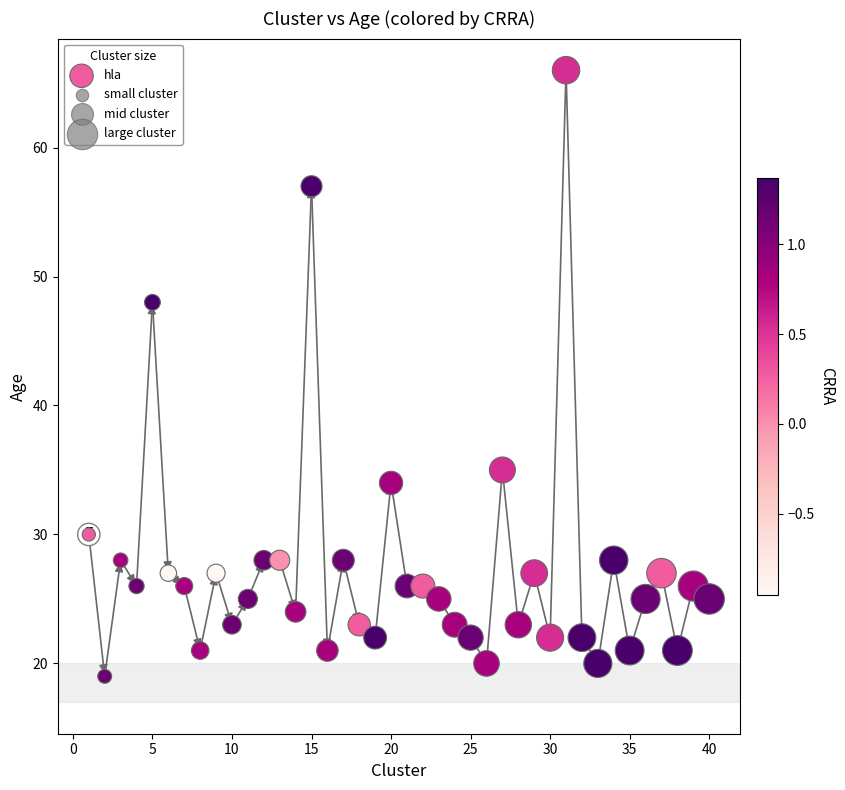

What is the range of X values (max minus min)?

39